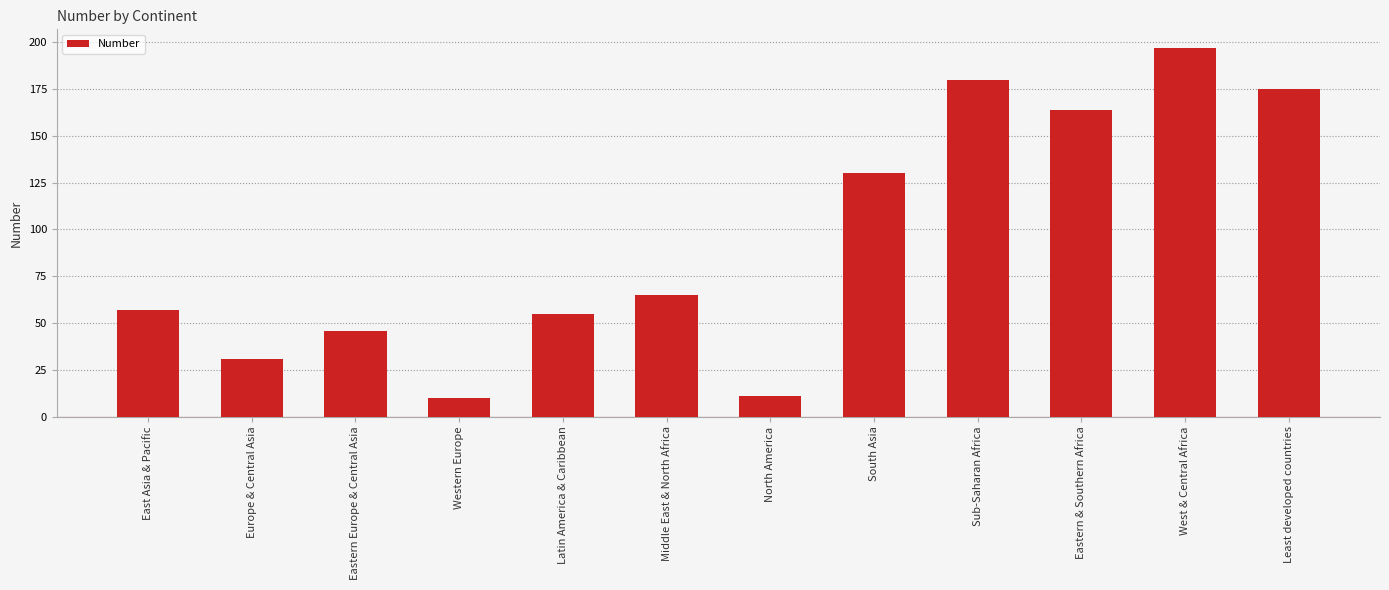

The chart shows a value of 19 at Middle East & North Africa. True or false?

False